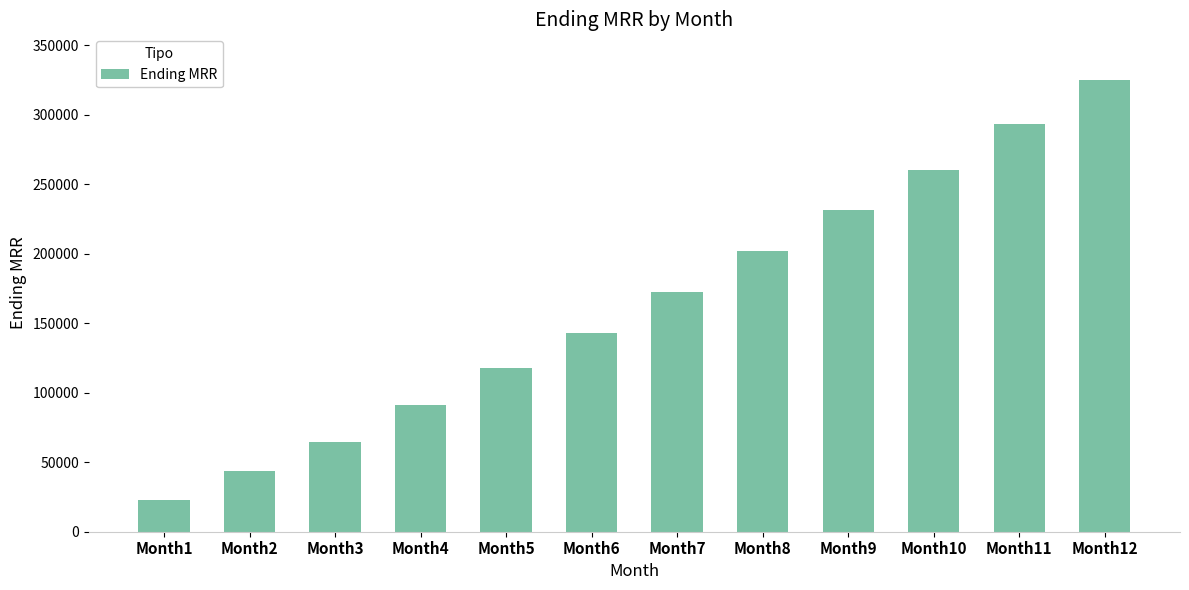

What is the value of the 8th bar from the left?

202135